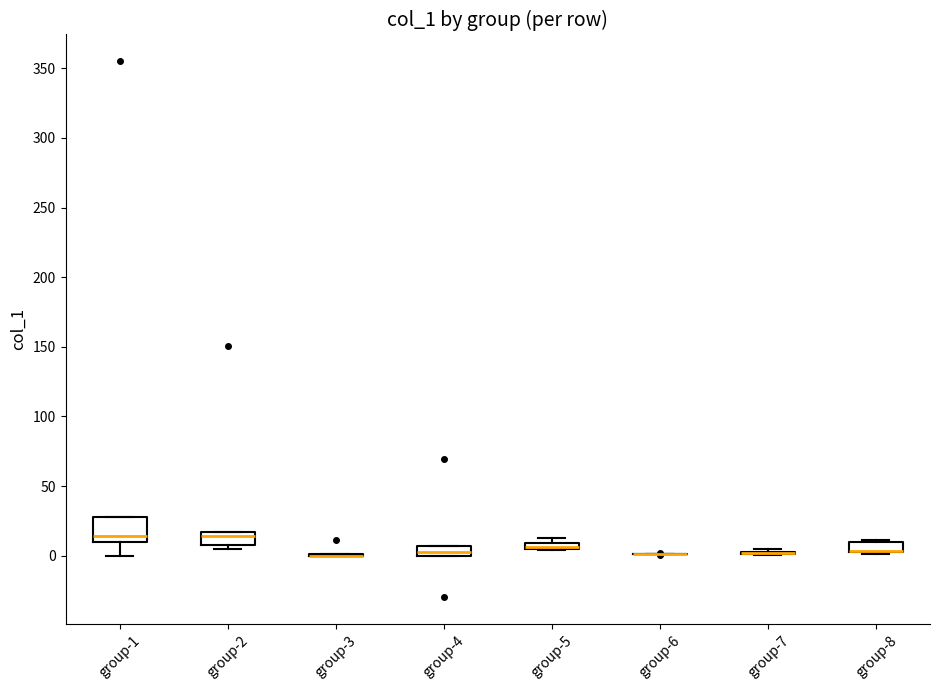

Which box is the tallest, from its lower edge to its upper edge?

group-1